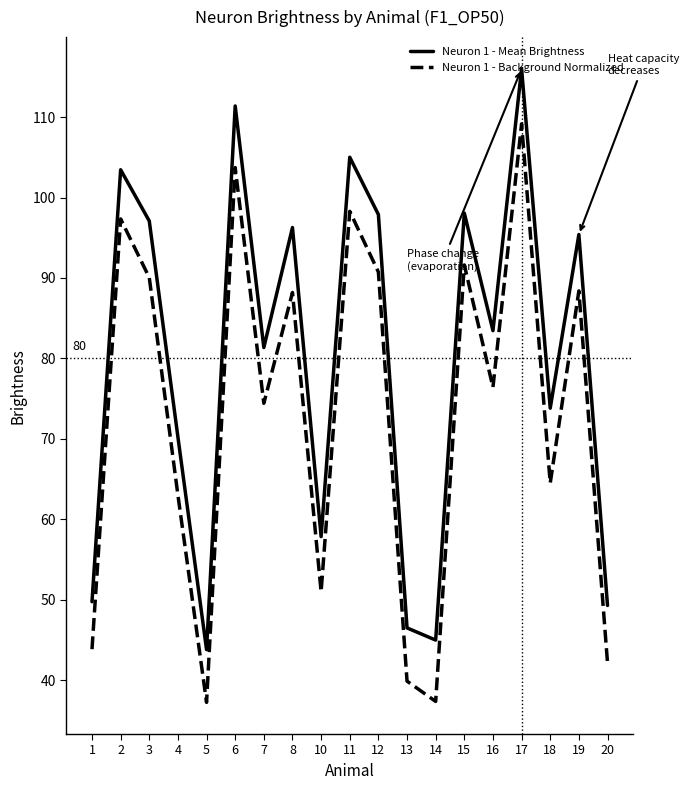

True or false: Neuron 1 - Background Normalized and Neuron 1 - Mean Brightness intersect in this chart.

False